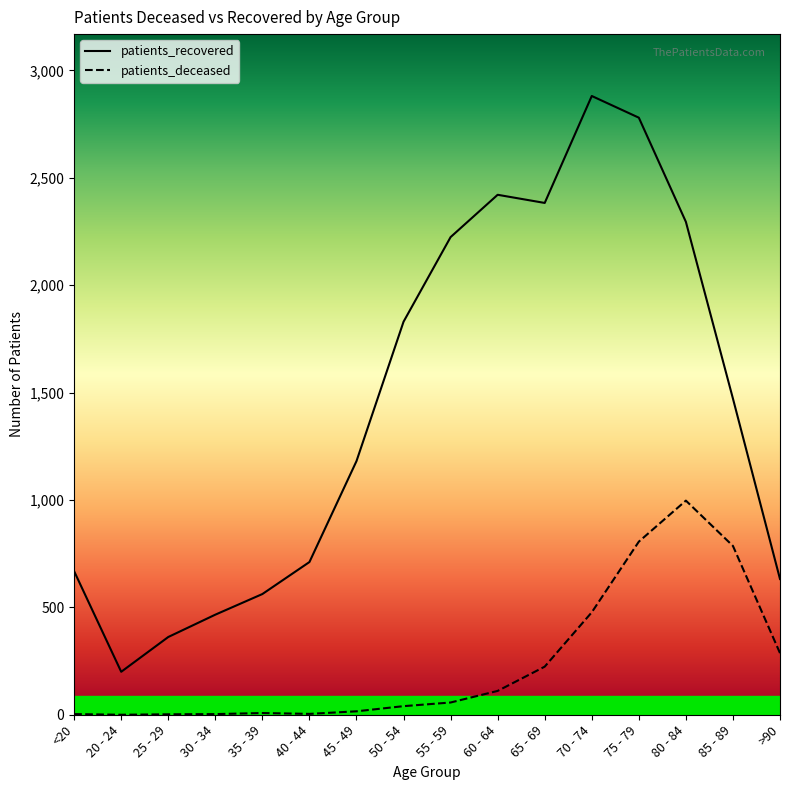

The value of patients_recovered at 70 - 74 is 2881. True or false?

True